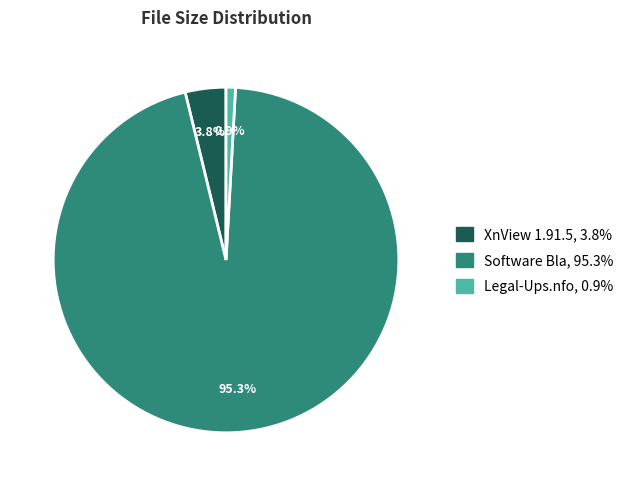

How many slices are in this pie chart?

3